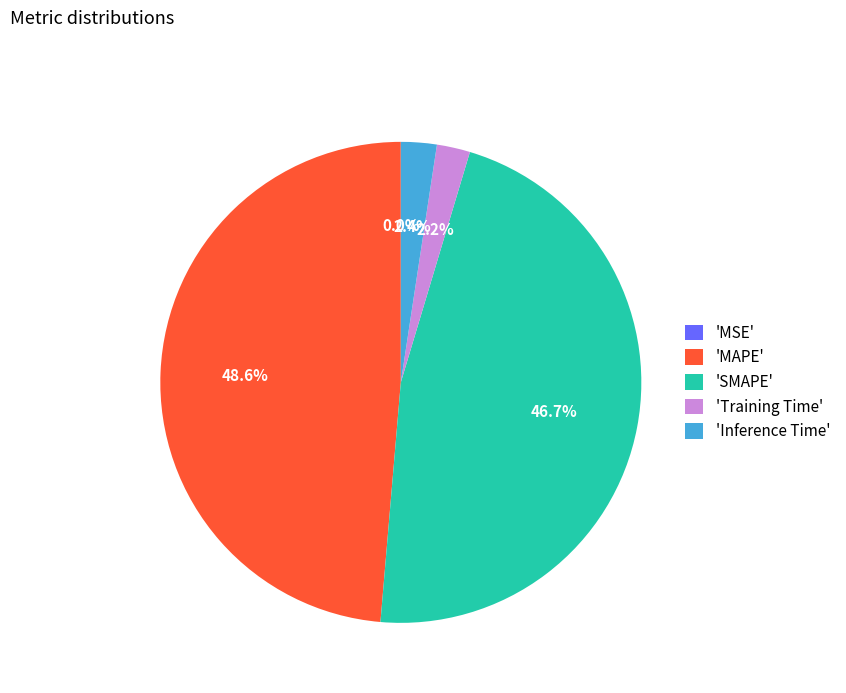

Combined, do 'MAPE' and 'SMAPE' account for over 50%?

Yes